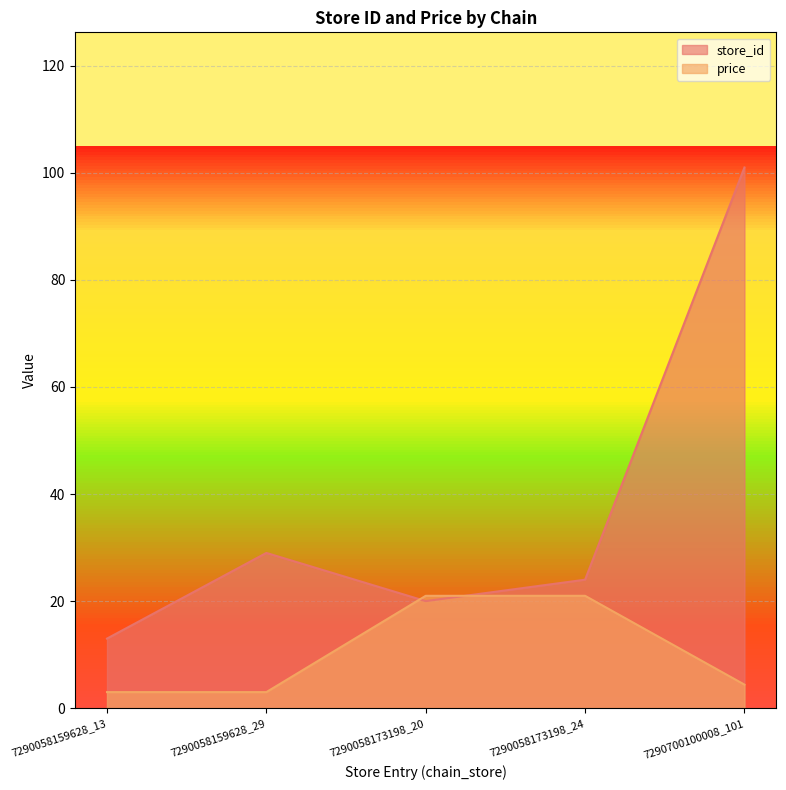

At which label does price first exceed 4?

7290058173198_20